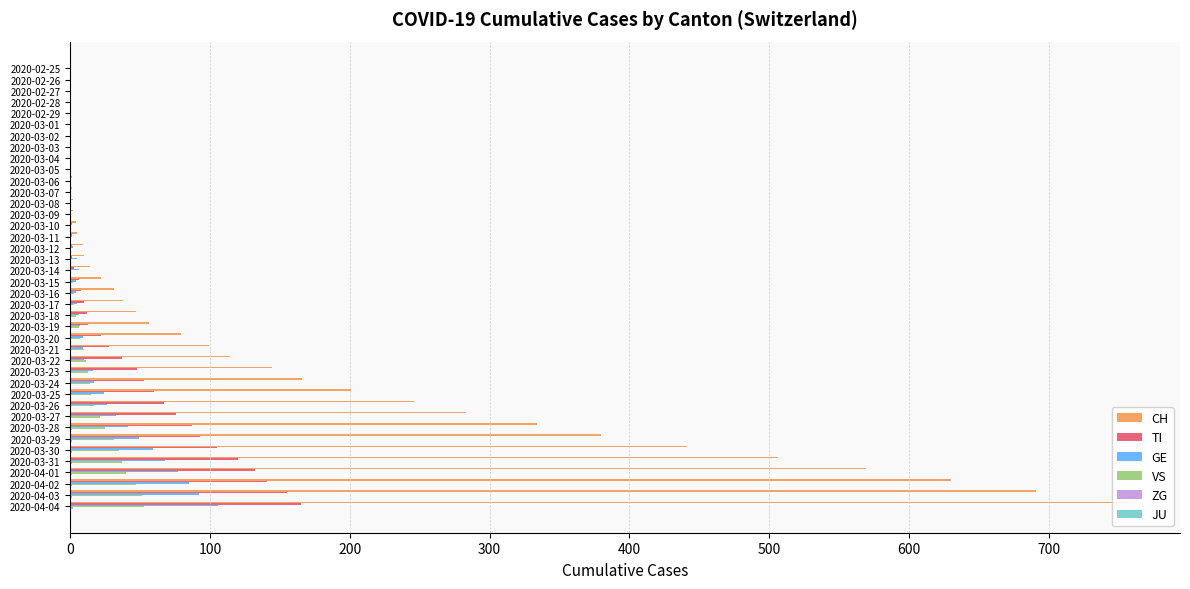

What is the average value of the VS series?

11